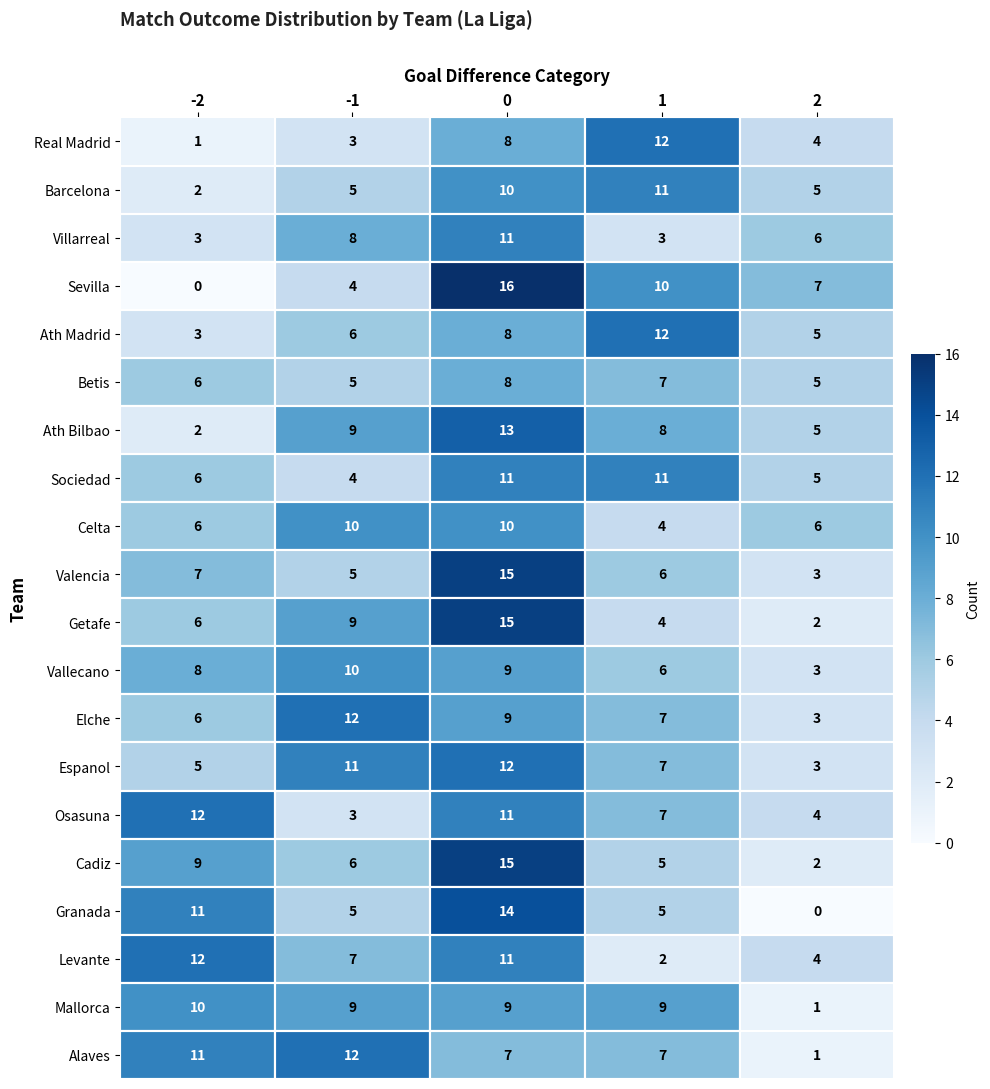

How many categories are shown in the chart?

5